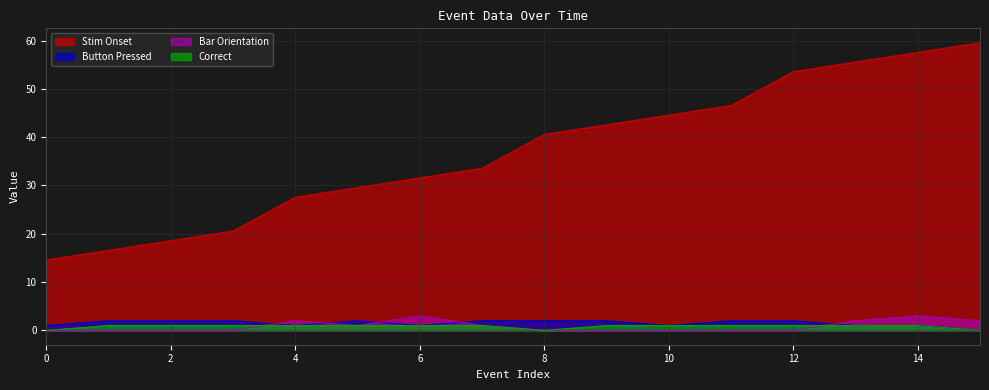

What is the value of the Button Pressed point at the 11th from the left?

1.0